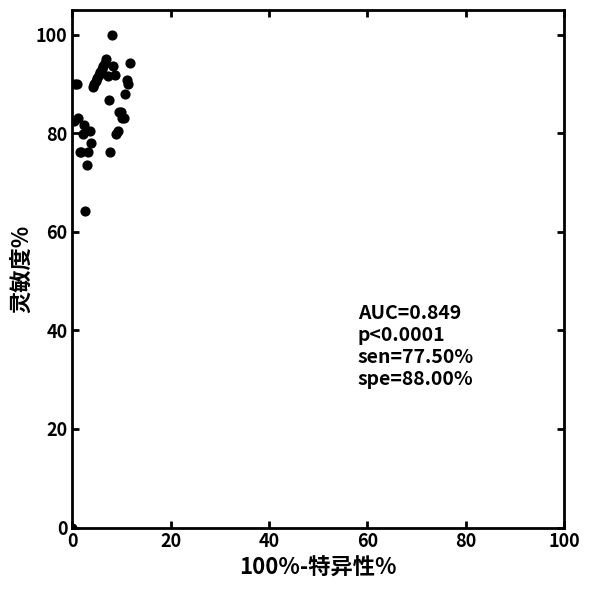

What Y value in the scatter plot is closest to 50?

64.2